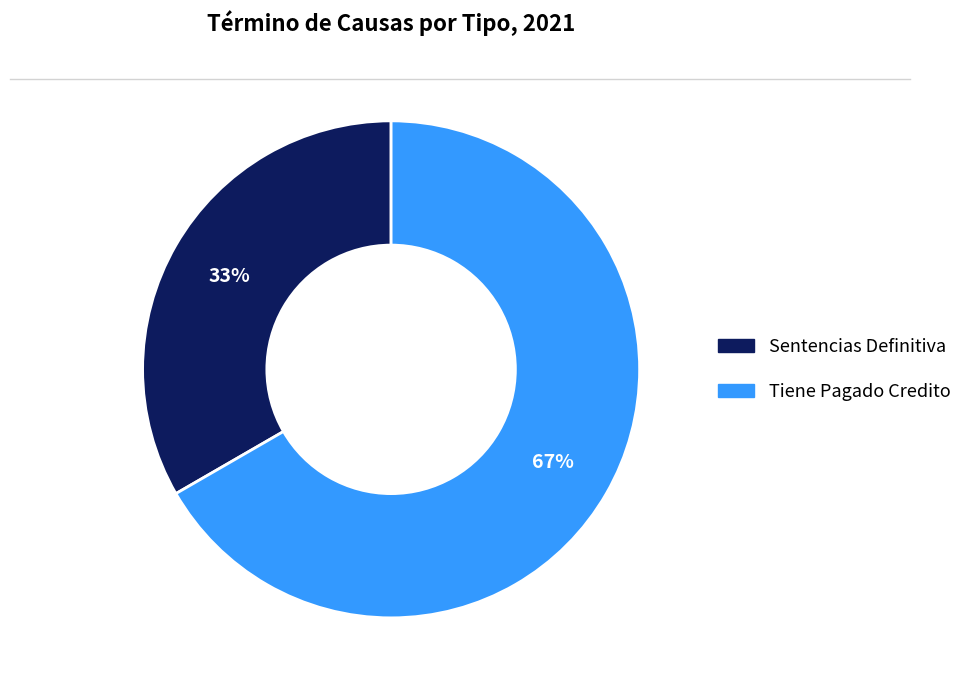

To the nearest percent, what portion does Sentencias Definitiva represent?

33%